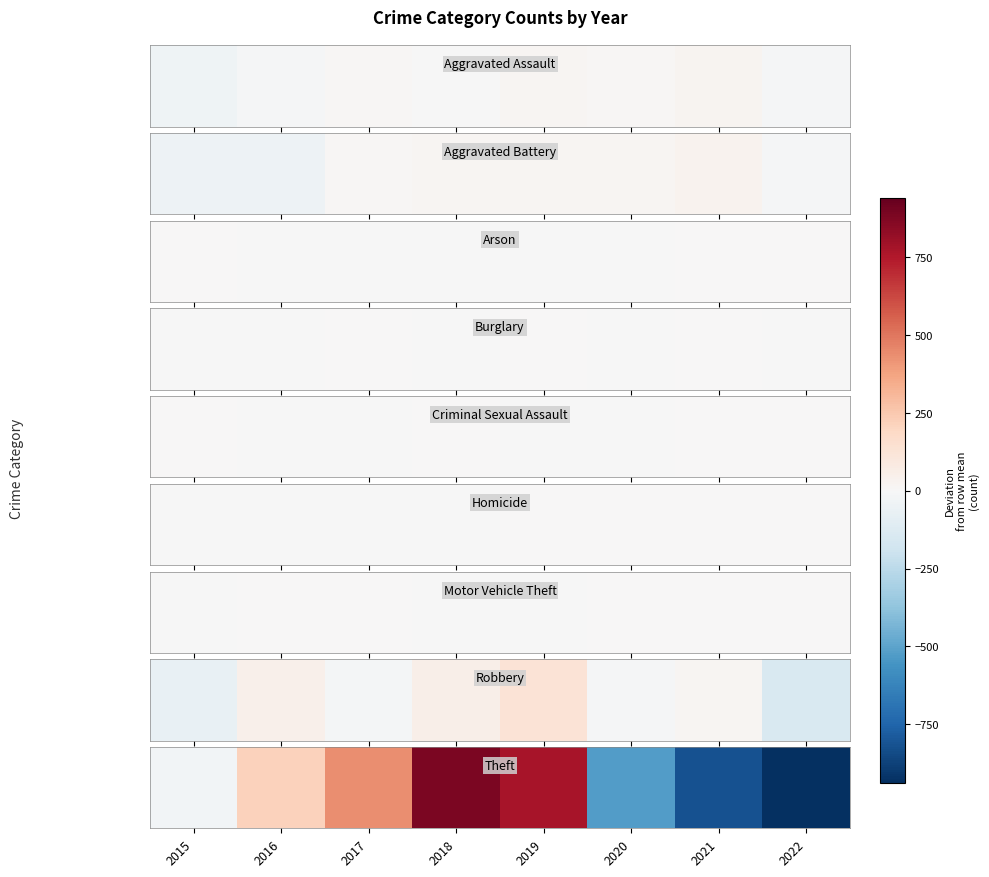

True or false: the data shows 700.4 at 2017.

False